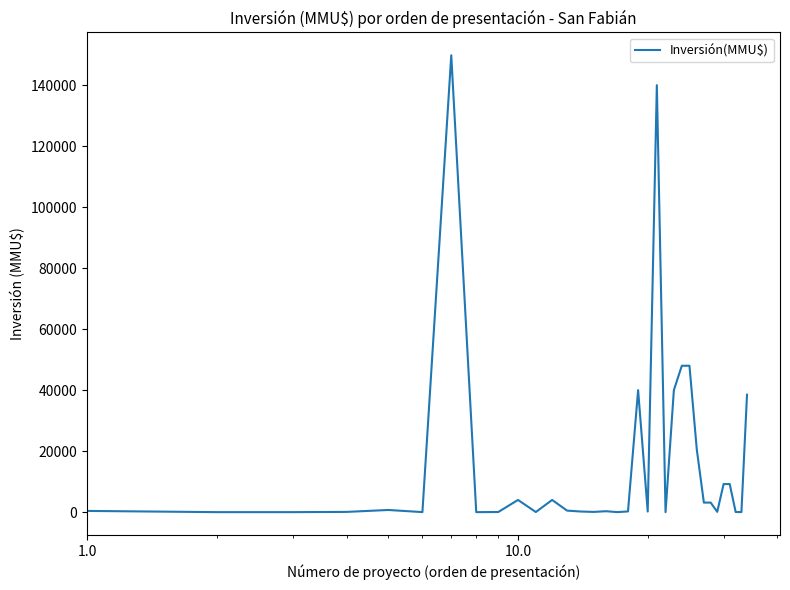

What is the difference between the maximum and minimum values?

149800